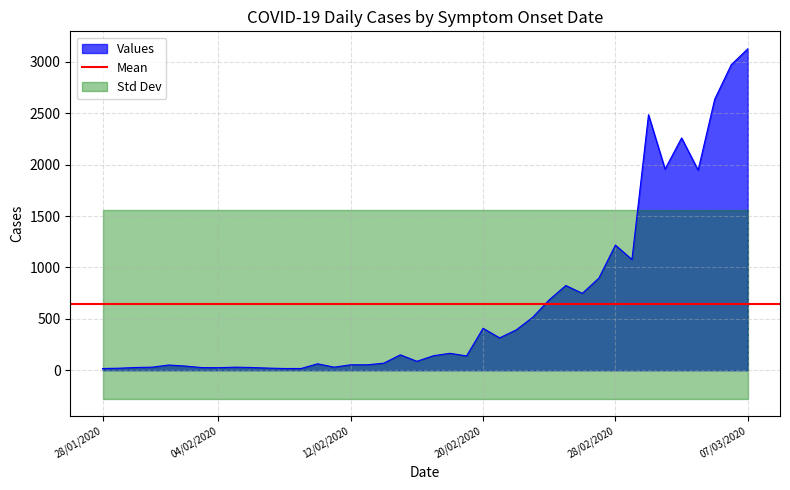

Is it true that the value at 17/02/2020 is 141?

True